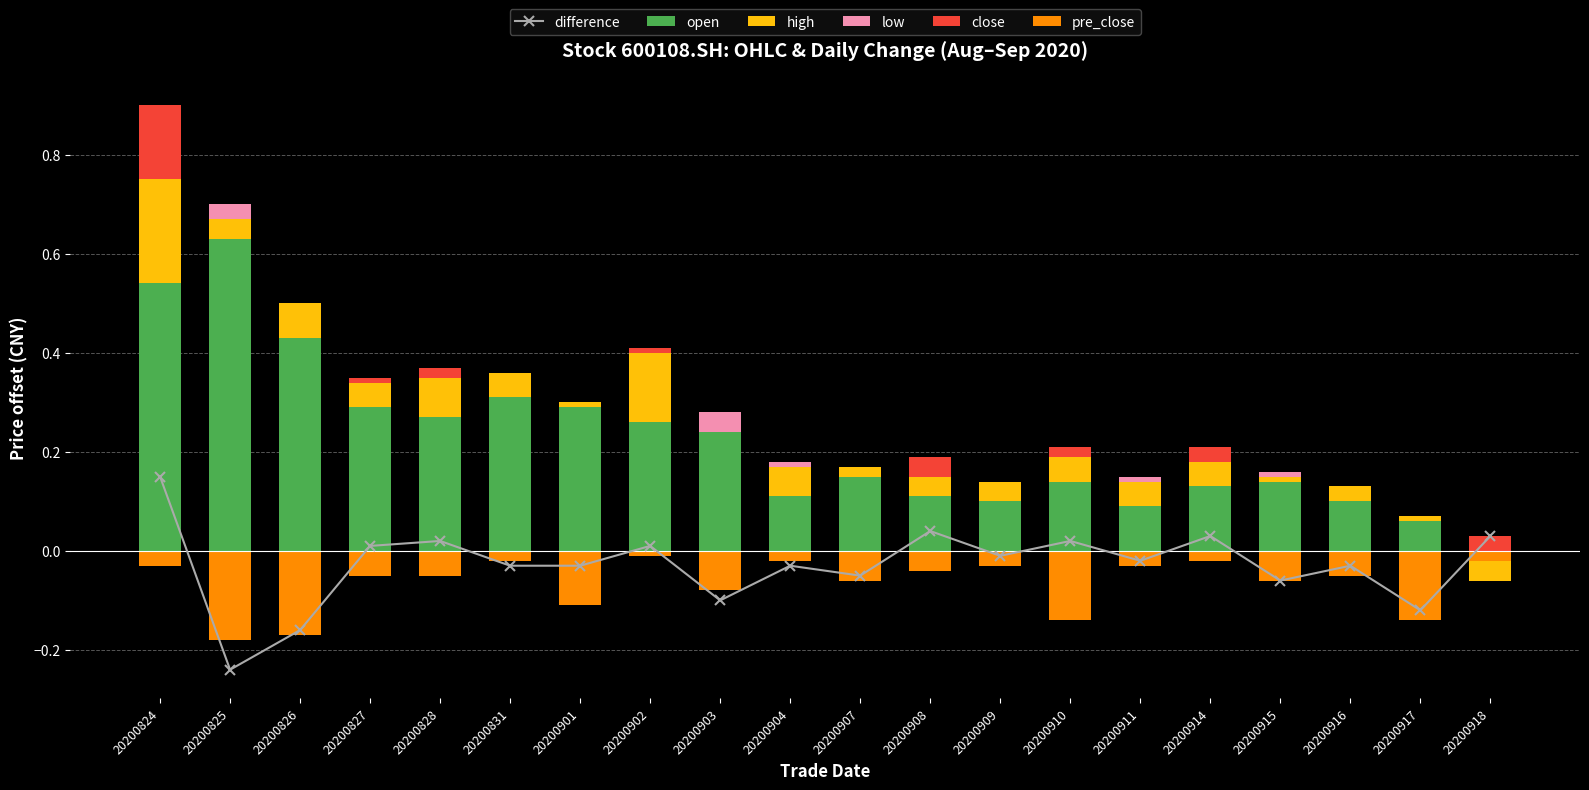

Rank the categories by difference value from lowest to highest.

20200825, 20200826, 20200917, 20200903, 20200915, 20200907, 20200831, 20200901, 20200904, 20200916, 20200911, 20200909, 20200827, 20200902, 20200828, 20200910, 20200914, 20200918, 20200908, 20200824